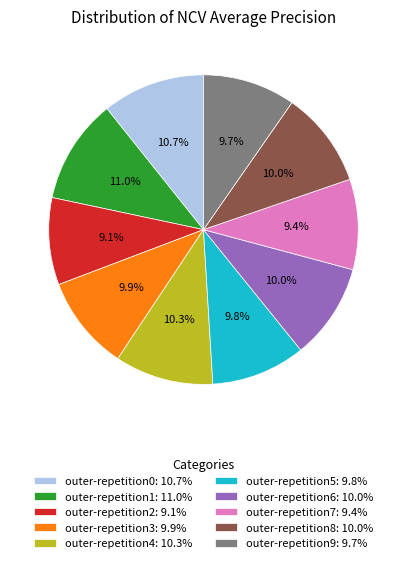

Is it true that outer-repetition1 is 1% of the pie?

False